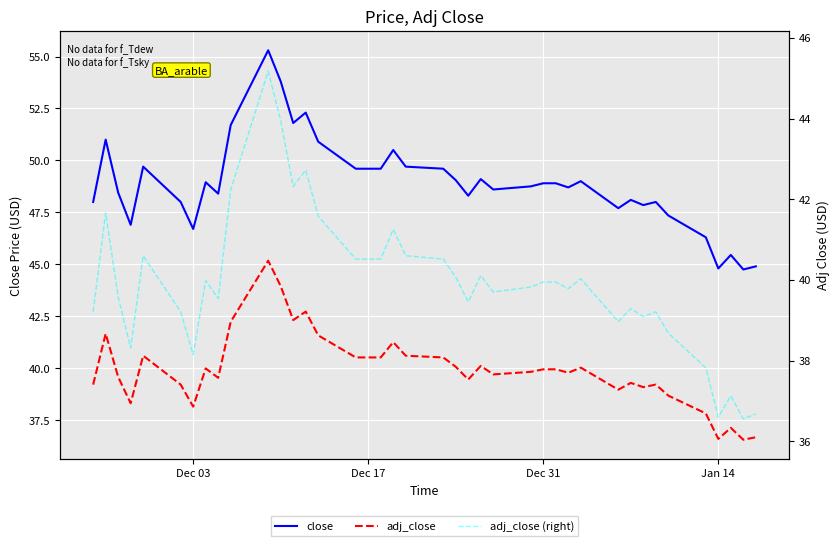

Reading left to right, extract all data points from this chart.

close: 48.0	51.0	48.5	46.9	49.7	48.0	46.7	48.9	48.4	51.7	55.3	53.8	51.8	52.3	50.9	49.6	49.6	49.6	50.5	49.7	49.6	49.0	48.3	49.1	48.6	48.8	48.9	48.9	48.7	49.0	47.7	48.1	47.9	48.0	47.4	46.3	44.8	45.5	44.7	44.9
adj_close: 39.2	41.7	39.6	38.3	40.6	39.2	38.1	40.0	39.5	42.2	45.2	43.9	42.3	42.7	41.6	40.5	40.5	40.5	41.3	40.6	40.5	40.1	39.5	40.1	39.7	39.8	39.9	39.9	39.8	40.0	39.0	39.3	39.1	39.2	38.7	37.8	36.6	37.1	36.6	36.7
adj_close (right): 39.2	41.7	39.6	38.3	40.6	39.2	38.1	40.0	39.5	42.2	45.2	43.9	42.3	42.7	41.6	40.5	40.5	40.5	41.3	40.6	40.5	40.1	39.5	40.1	39.7	39.8	39.9	39.9	39.8	40.0	39.0	39.3	39.1	39.2	38.7	37.8	36.6	37.1	36.6	36.7